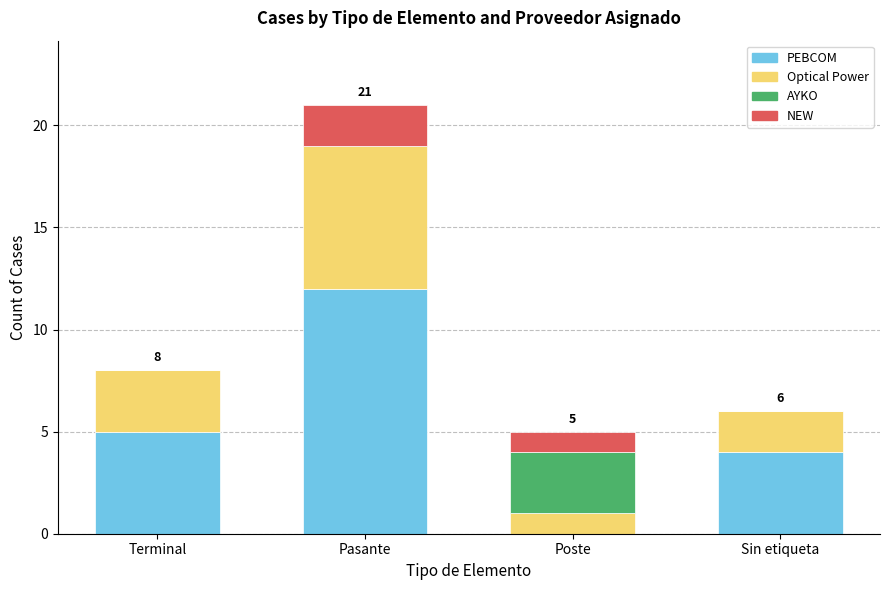

The PEBCOM series shows 12 at Pasante. True or false?

True